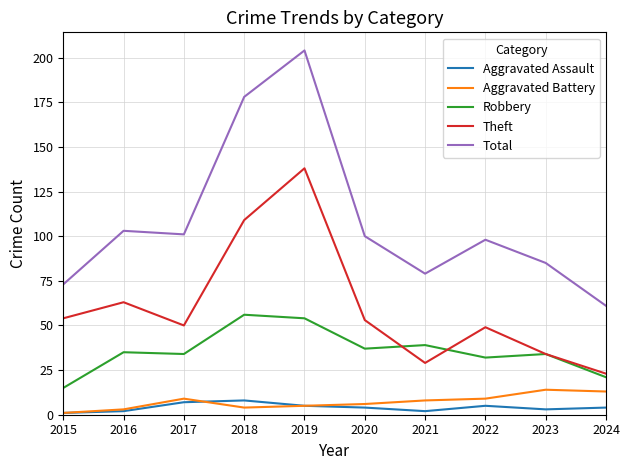

What is the total value across all series at 2023?

170